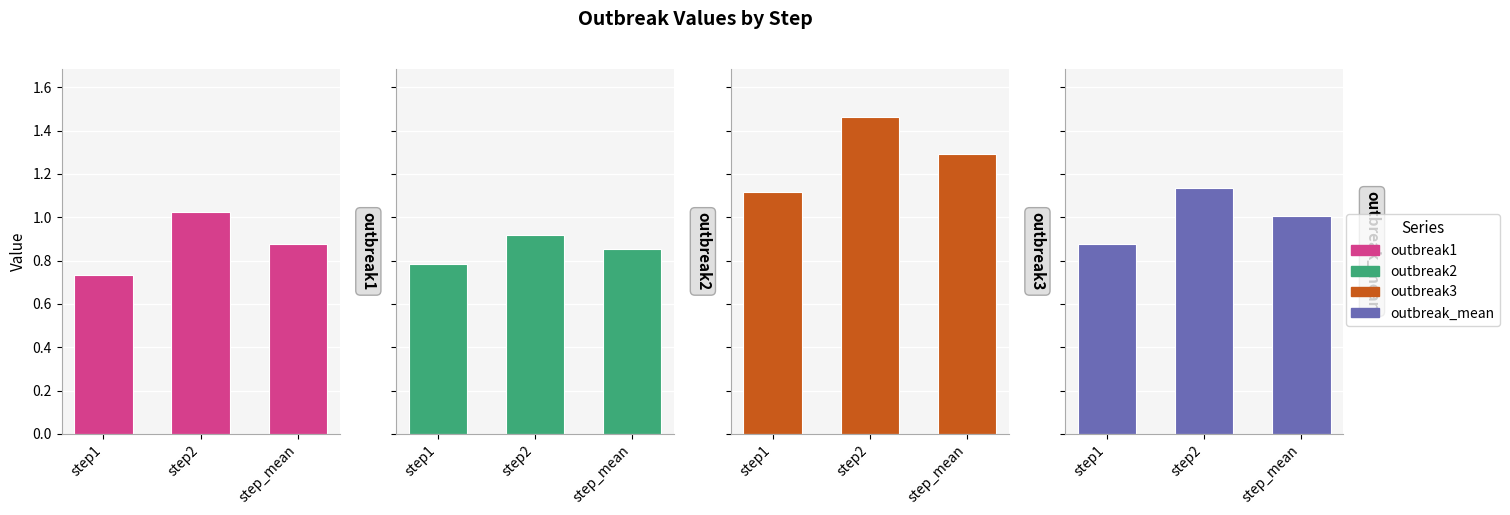

What is the approximate value of outbreak3 at step2?

1.5